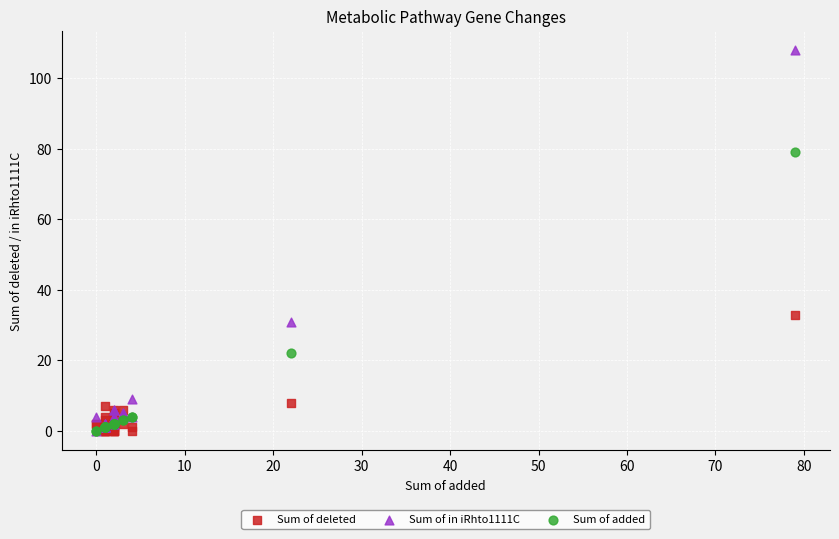

Across all series, what Y value is closest to 54?

33